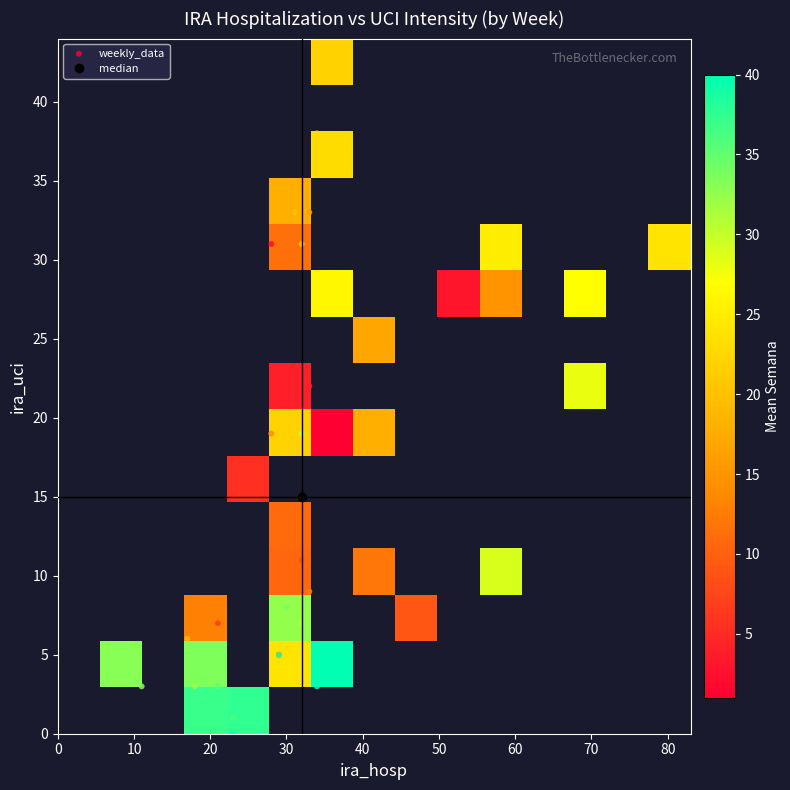

Which has a higher value, ira_uci or ira_hosp?

ira_hosp